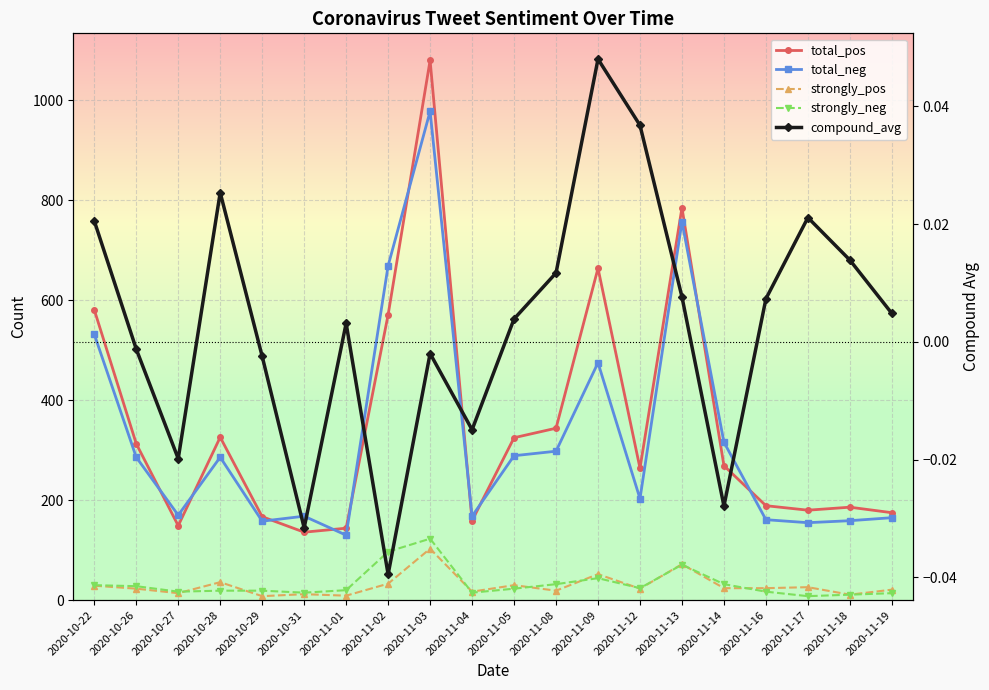

Which series has the largest range (max minus min)?

total_pos